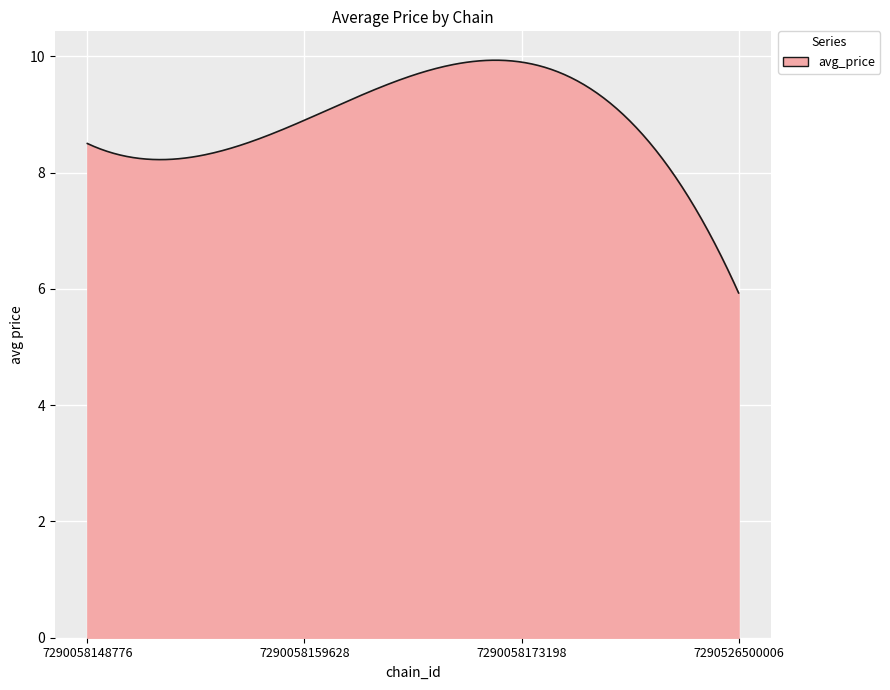

What is the maximum value shown in the chart?

9.9